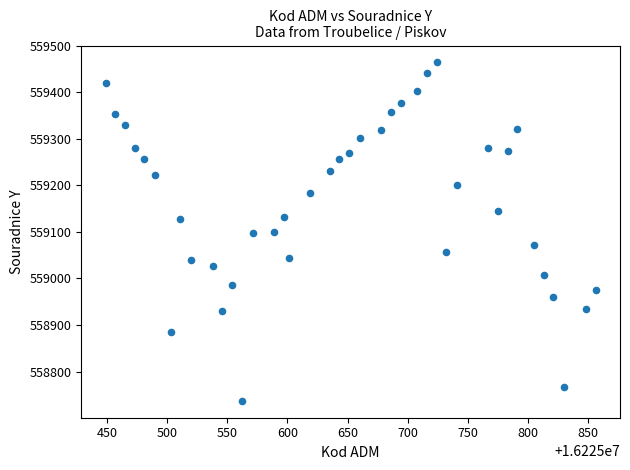

What is the range of Y values (max minus min)?

726.6